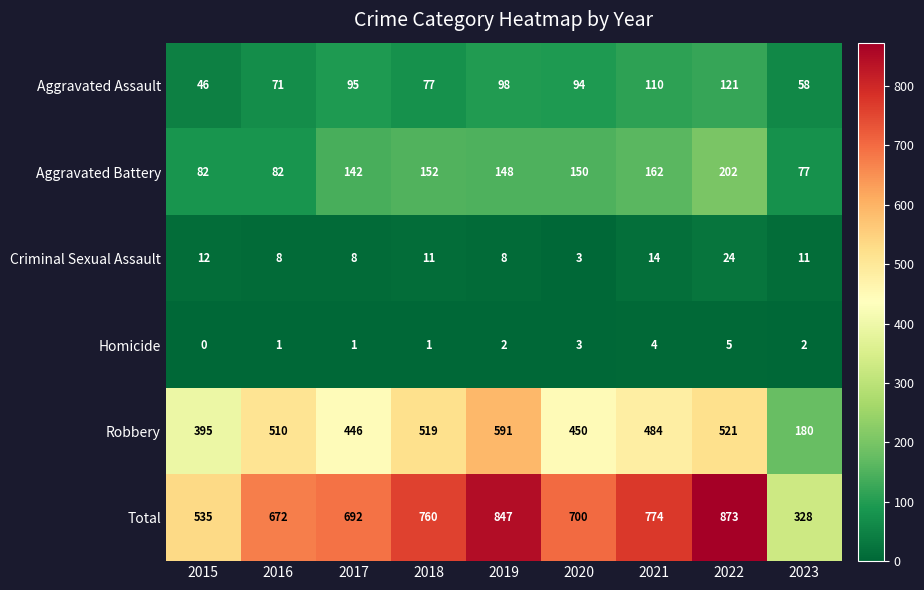

Count the number of categories in the chart.

9